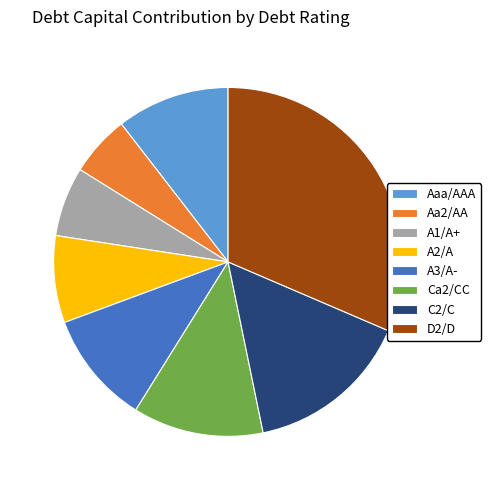

Which has a higher value, A3/A- or Ca2/CC?

Ca2/CC